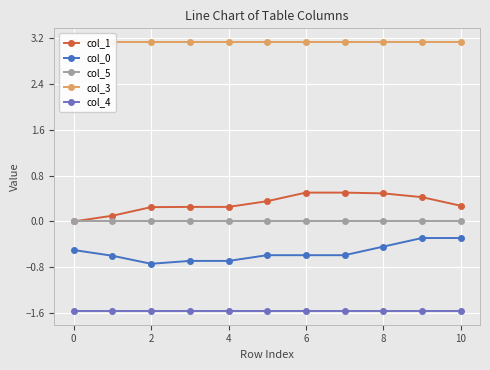

True or false: col_1 and col_0 cross at least once.

False